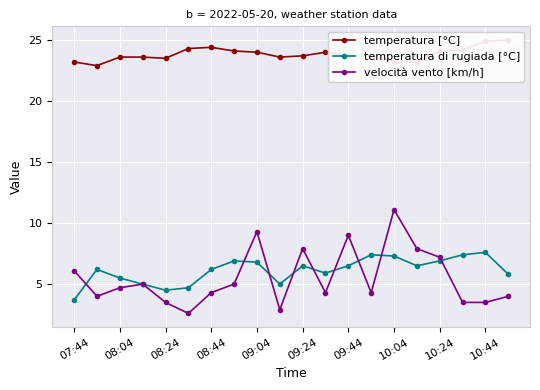

What is the average value of the velocità vento [km/h] series?

5.5